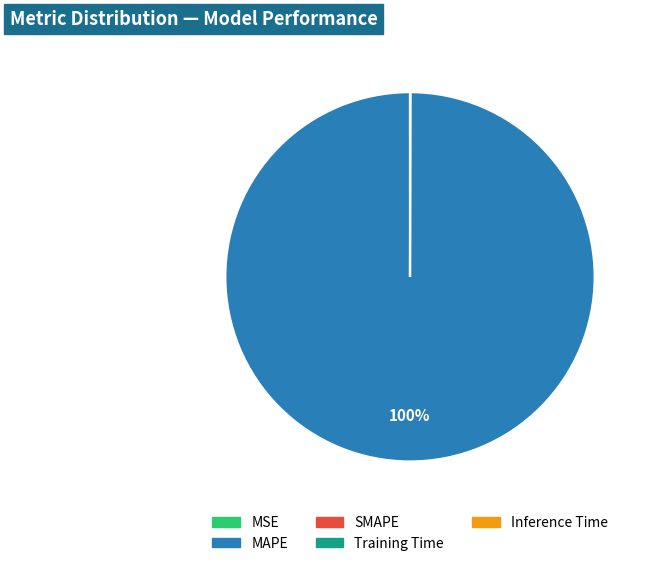

To the nearest percent, what is the average slice percentage?

20%